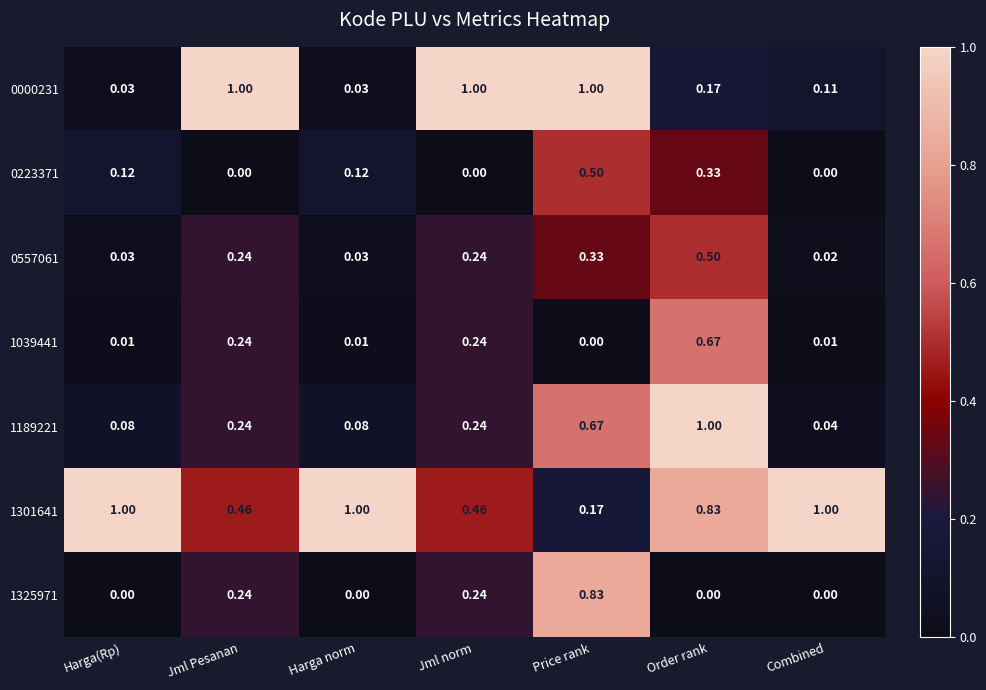

How many series are shown in this chart?

7